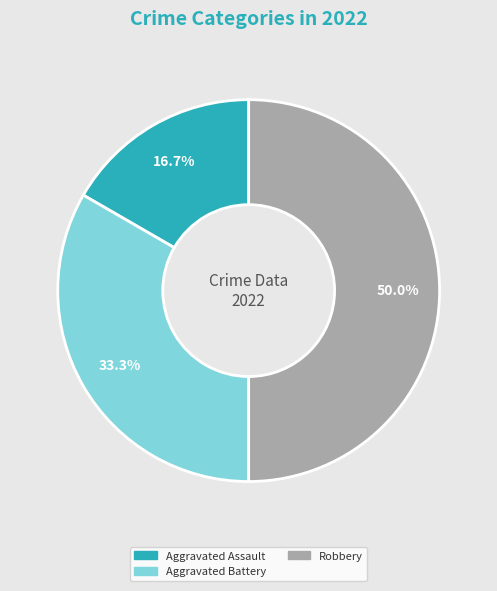

Combined, what portion of the pie is Robbery and Aggravated Assault?

66.7%